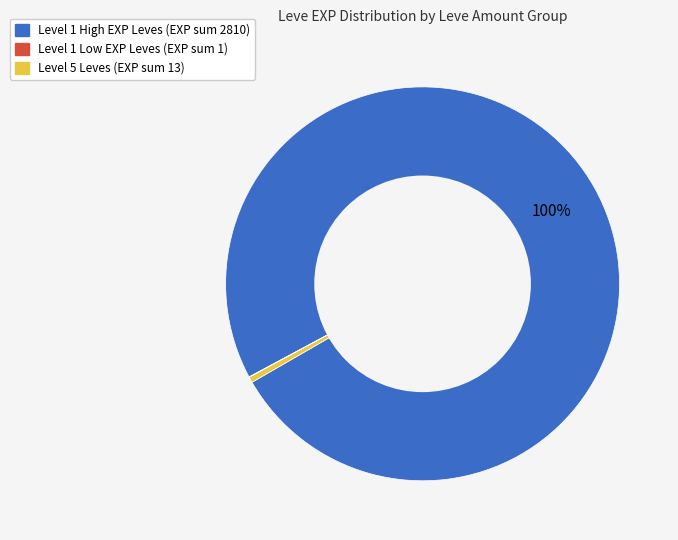

To the nearest percent, what is the average slice percentage?

33%